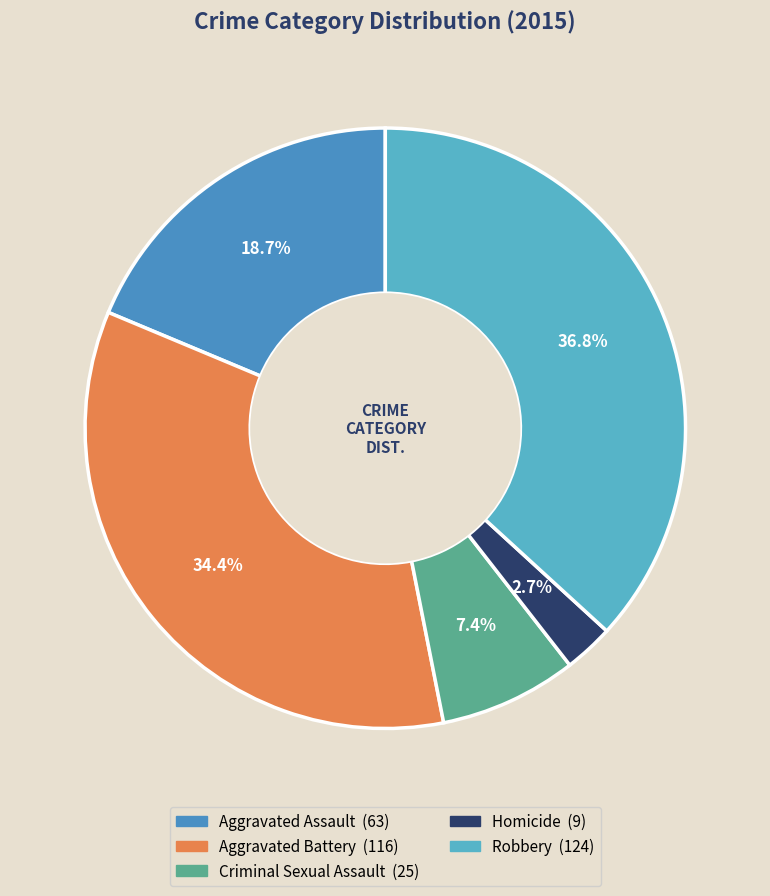

Which slice is the largest?

Robbery